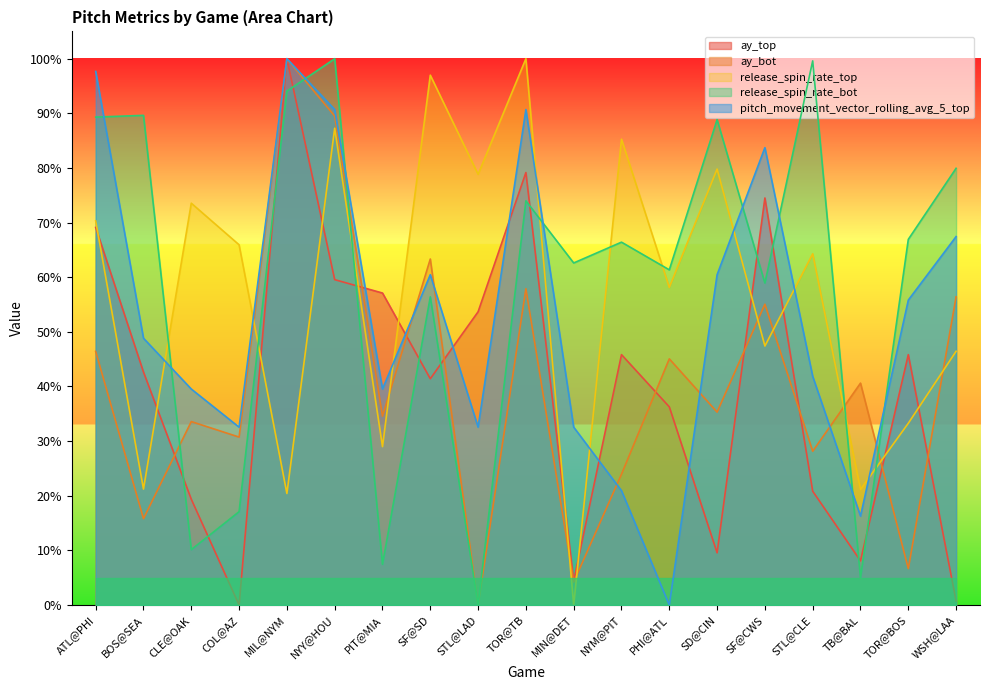

Reading left to right, transcribe all the data shown in this chart.

ay_top: 69.1	42.6	19.4	0.0	100.0	59.6	57.1	41.4	53.7	79.2	4.4	45.8	36.3	9.6	74.5	20.8	8.1	45.8	0.7
ay_bot: 46.4	15.8	33.6	30.7	100.0	89.5	34.6	63.3	0.0	57.9	4.2	24.0	45.1	35.3	55.1	28.1	40.6	6.7	56.4
release_spin_rate_top: 70.3	21.2	73.6	65.9	20.4	87.3	29.0	97.0	78.8	100.0	0.0	85.3	58.1	79.8	47.4	64.3	21.2	33.3	46.4
release_spin_rate_bot: 89.3	89.6	10.1	17.1	94.1	100.0	7.5	56.4	0.0	74.0	62.6	66.4	61.4	88.9	58.9	99.6	5.0	66.9	79.9
pitch_movement_vector_rolling_avg_5_top: 97.7	48.8	39.5	32.6	100.0	90.7	39.5	60.5	32.6	90.7	32.6	20.9	0.0	60.5	83.7	41.9	16.3	55.8	67.4